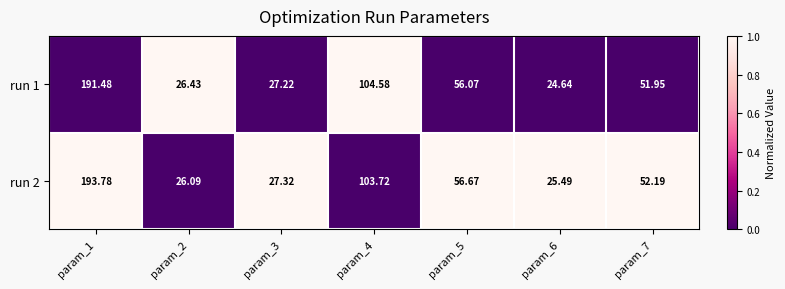

Is the value of run 2 at param_6 greater than the value of run 1 at param_5?

No